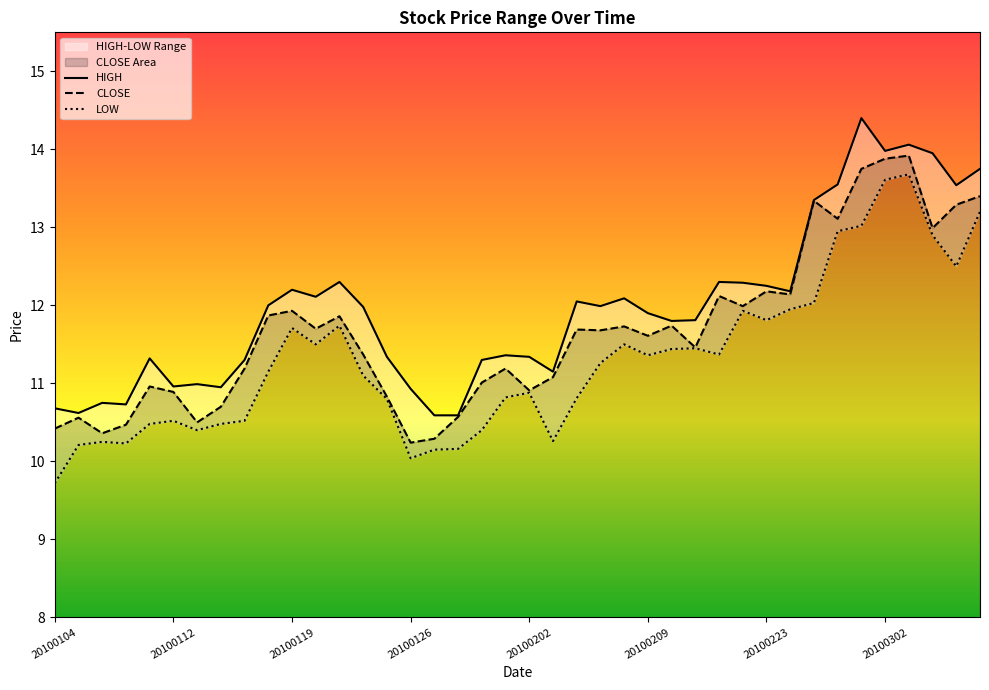

Which category has the lowest value across all series?

20100104